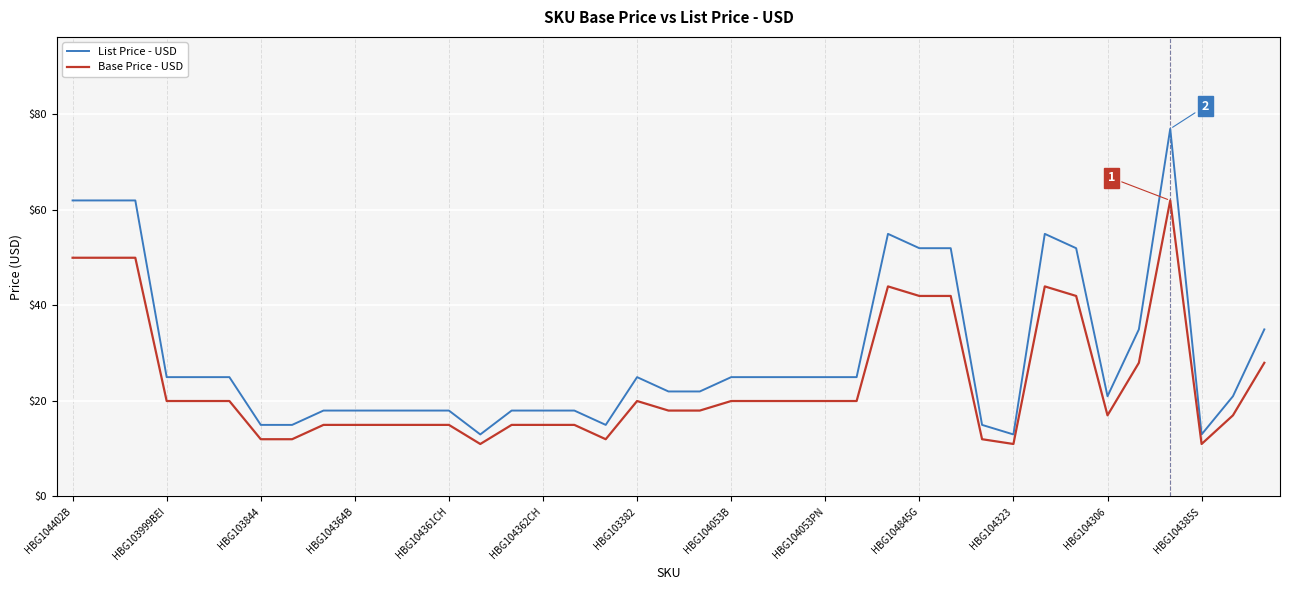

How many lines are shown in the chart?

2